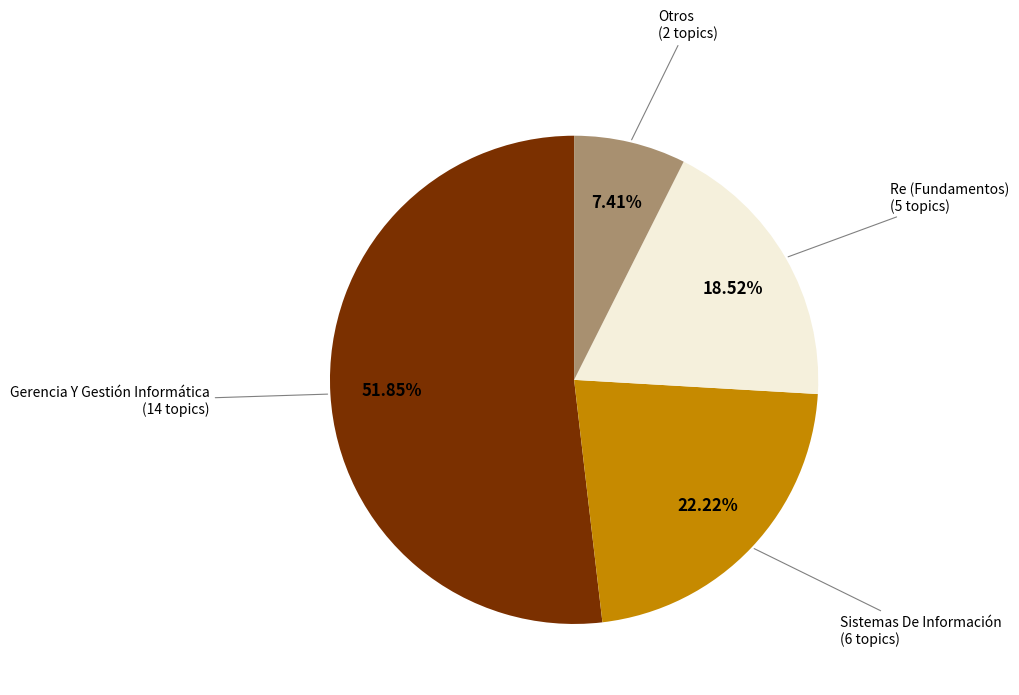

Is there any slice that represents more than half of the pie?

Yes